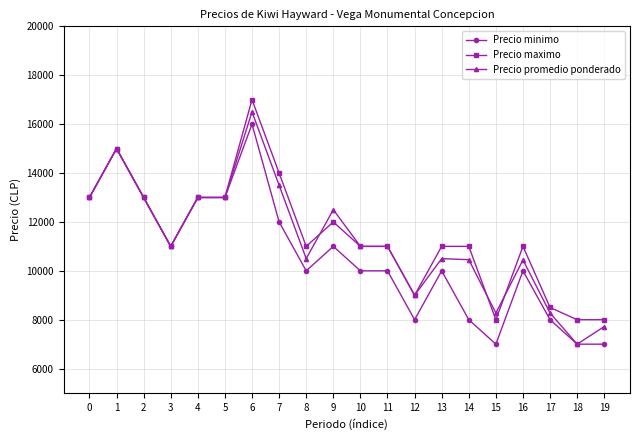

How many lines are shown in the chart?

3